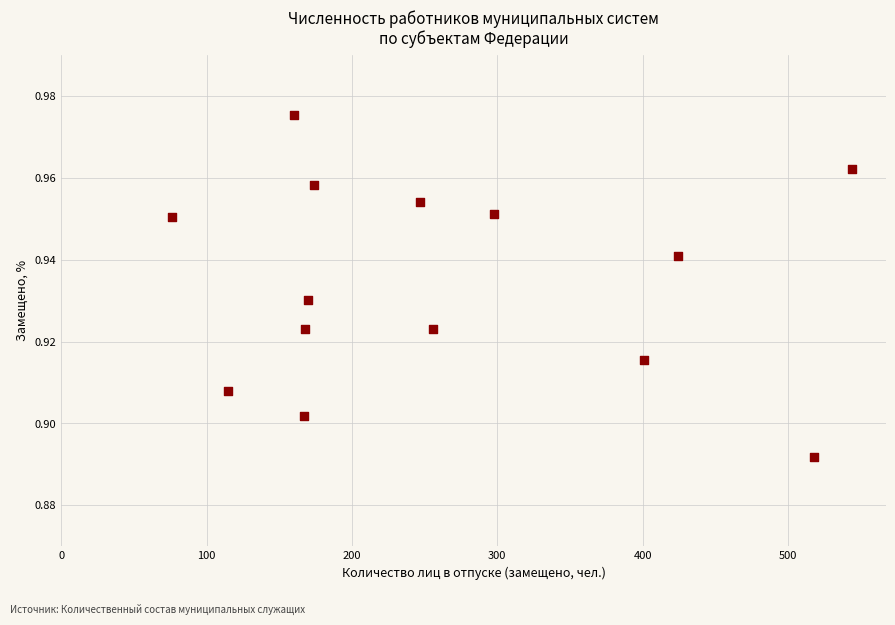

What is the range of X values (max minus min)?

468.0